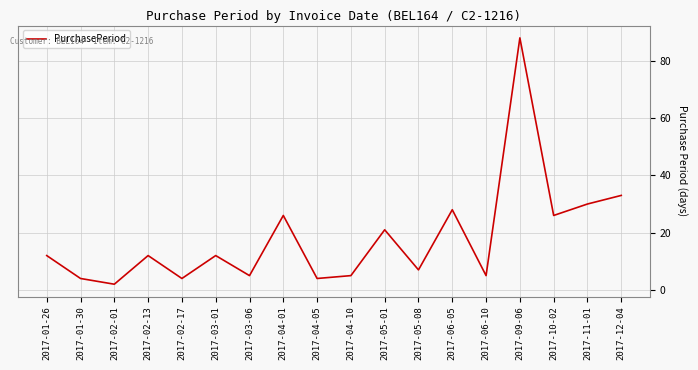

Where is the data nearest to the value 45?

2017-12-04